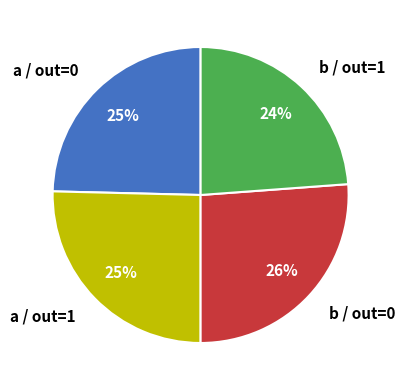

Which slice is the largest?

b / out=0